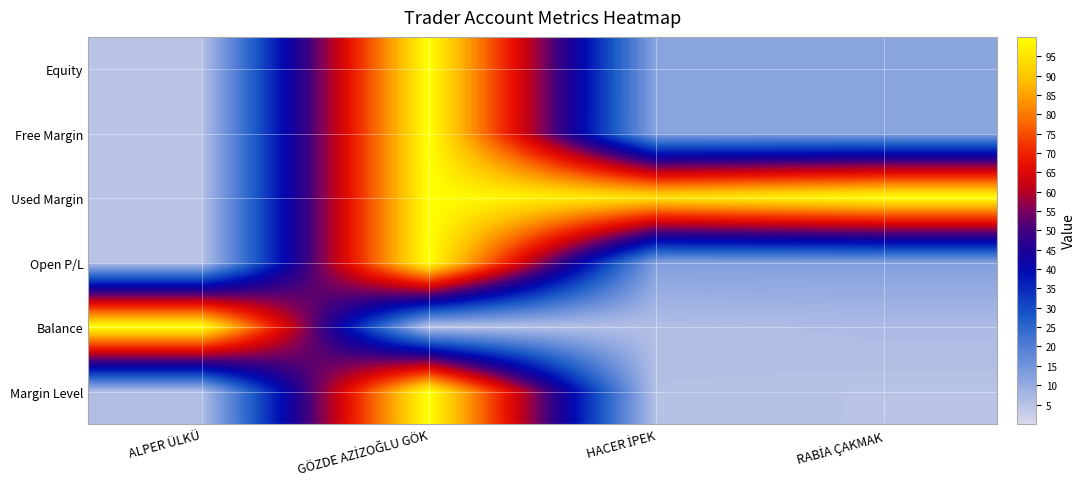

Reading left to right, what are all the values shown in this chart?

Equity: ALPER ÜLKÜ=5.0	GÖZDE AZİZOĞLU GÖK=100.0	HACER İPEK=11.7	RABİA ÇAKMAK=11.7
Free Margin: ALPER ÜLKÜ=5.0	GÖZDE AZİZOĞLU GÖK=100.0	HACER İPEK=11.6	RABİA ÇAKMAK=11.6
Used Margin: ALPER ÜLKÜ=5.0	GÖZDE AZİZOĞLU GÖK=100.0	HACER İPEK=94.3	RABİA ÇAKMAK=99.6
Open P/L: ALPER ÜLKÜ=5.0	GÖZDE AZİZOĞLU GÖK=100.0	HACER İPEK=12.8	RABİA ÇAKMAK=12.8
Balance: ALPER ÜLKÜ=100.0	GÖZDE AZİZOĞLU GÖK=5.0	HACER İPEK=5.8	RABİA ÇAKMAK=6.6
Margin Level: ALPER ÜLKÜ=5.9	GÖZDE AZİZOĞLU GÖK=100.0	HACER İPEK=5.4	RABİA ÇAKMAK=5.0